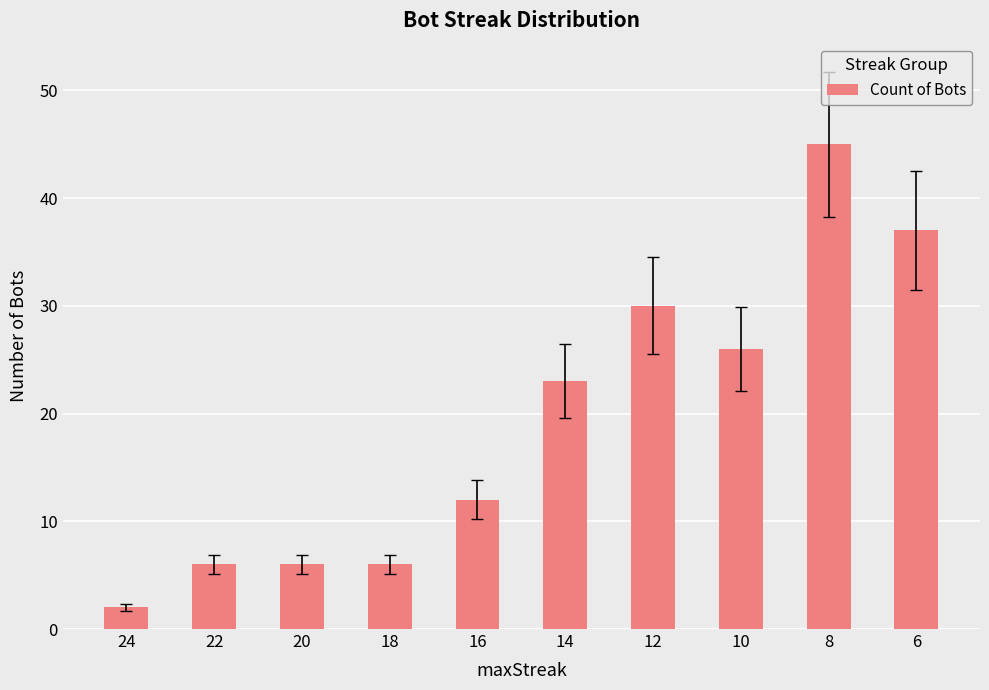

Which label corresponds to the largest value in the chart?

8